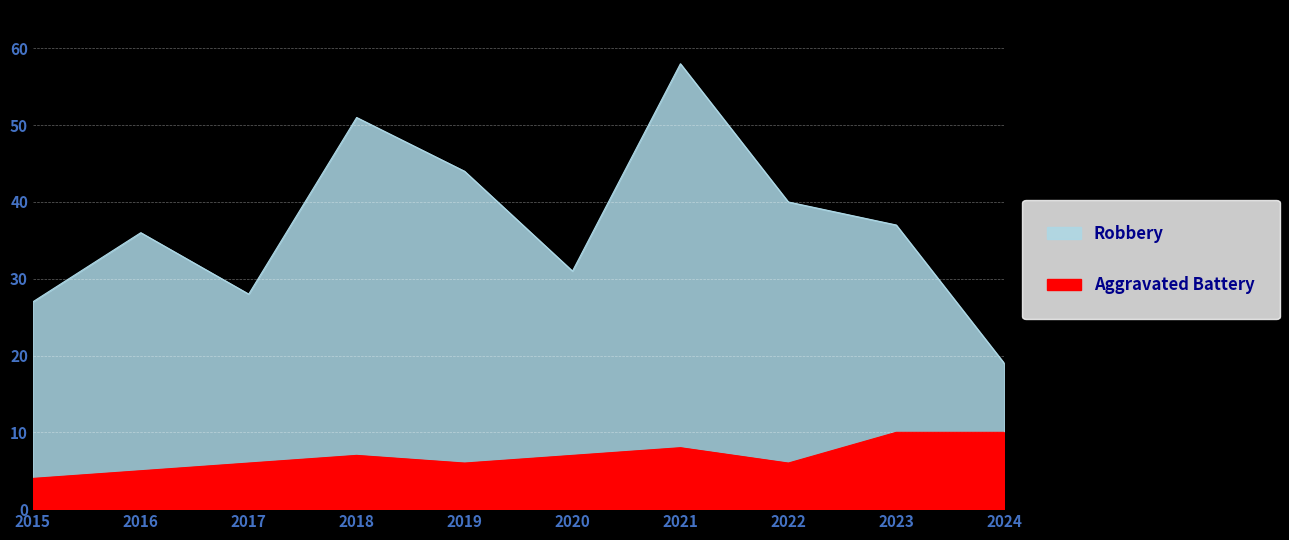

What is the value of the Robbery point at the 3rd from the left?

28